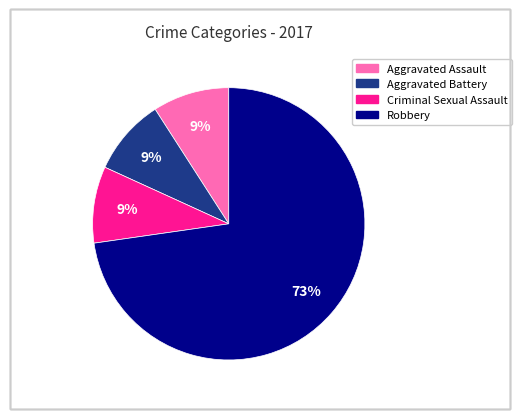

Which slice is the largest?

Robbery